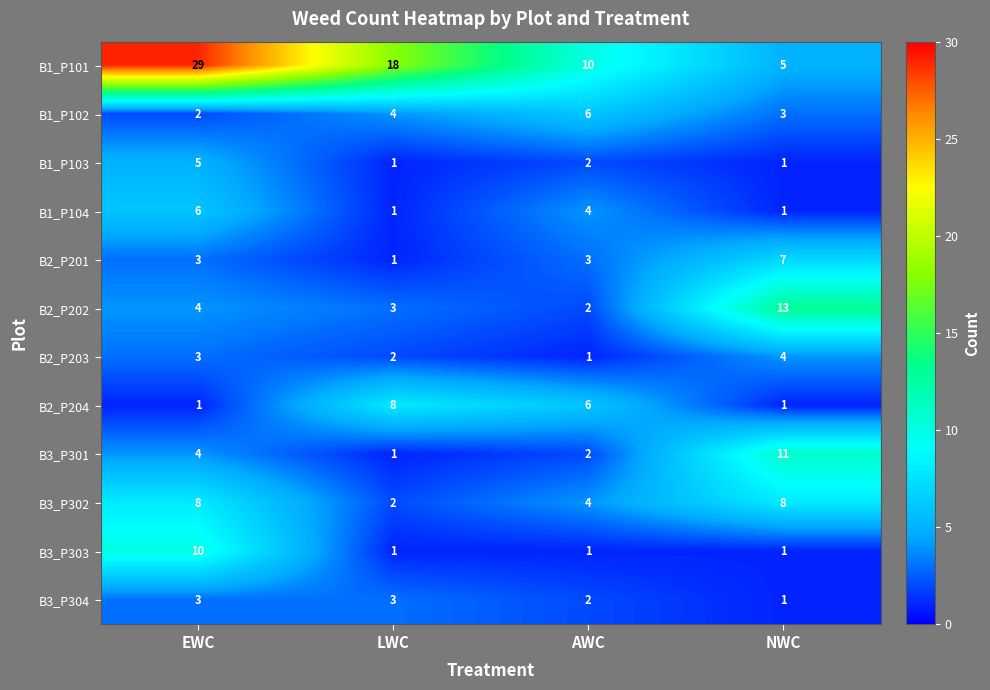

Which series has the largest total across all categories?

B1_P101